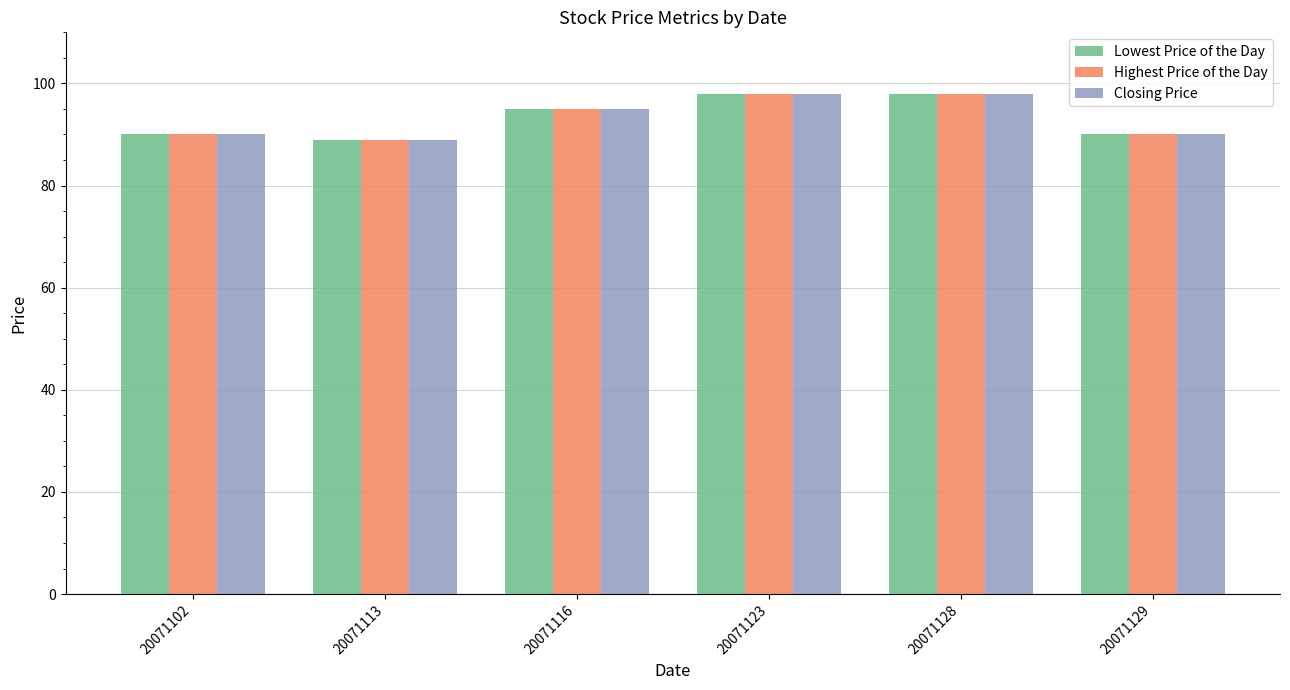

Count the Closing Price values in the range 90 to 98.

5